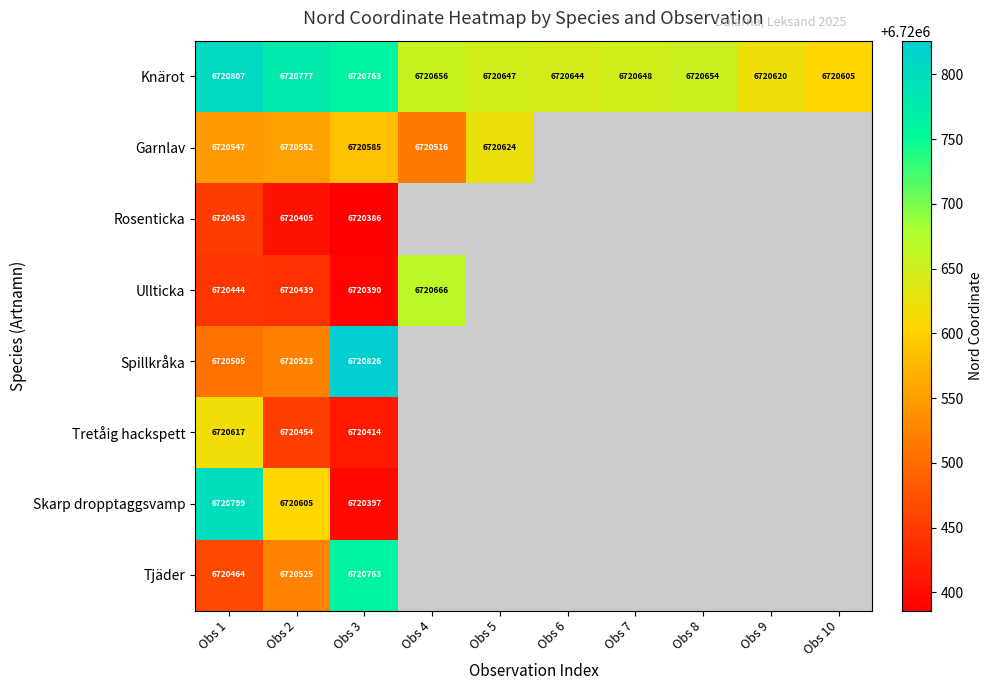

What value does the Knärot series have at Obs 4?

6720656